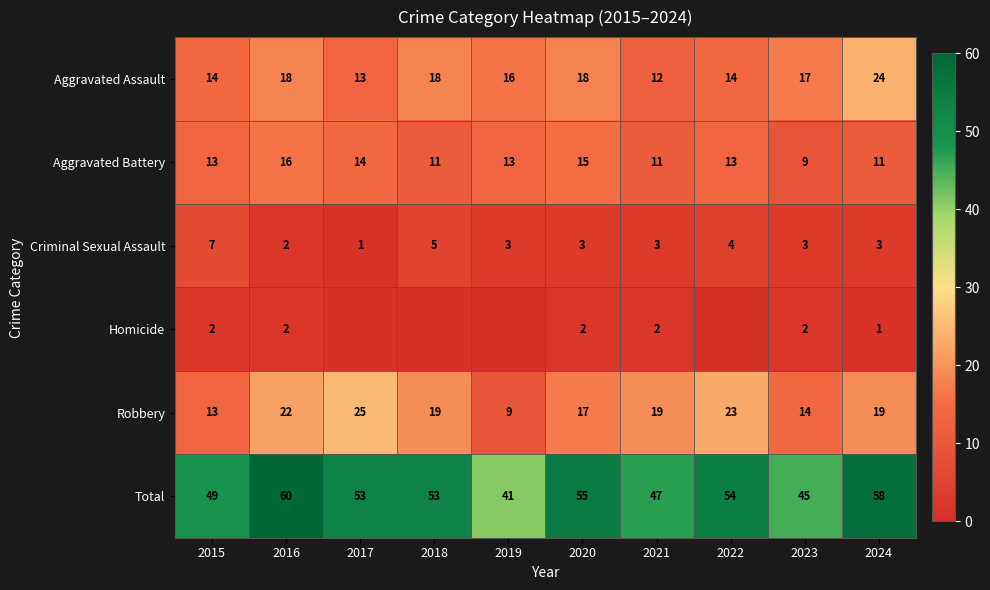

What is the spread (max minus min) of values at 2016?

58